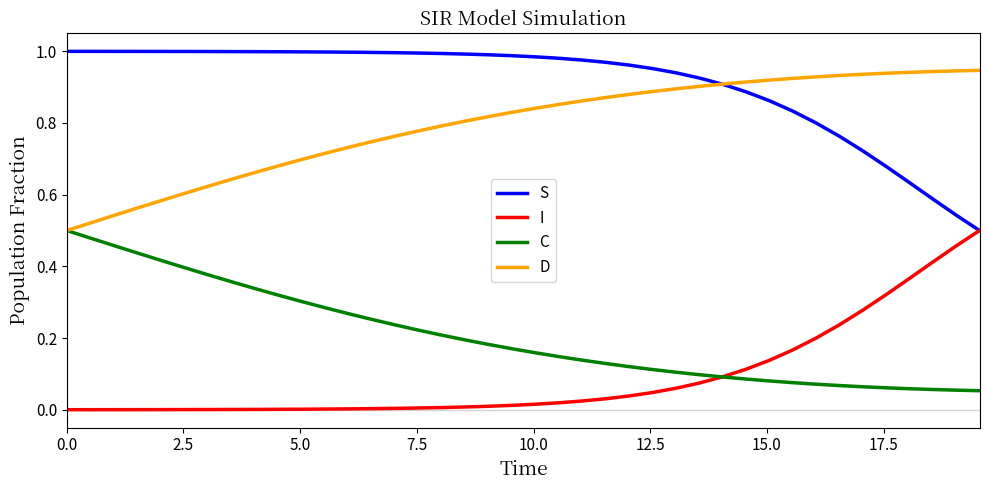

Count the D values in the range 0 to 1.

40